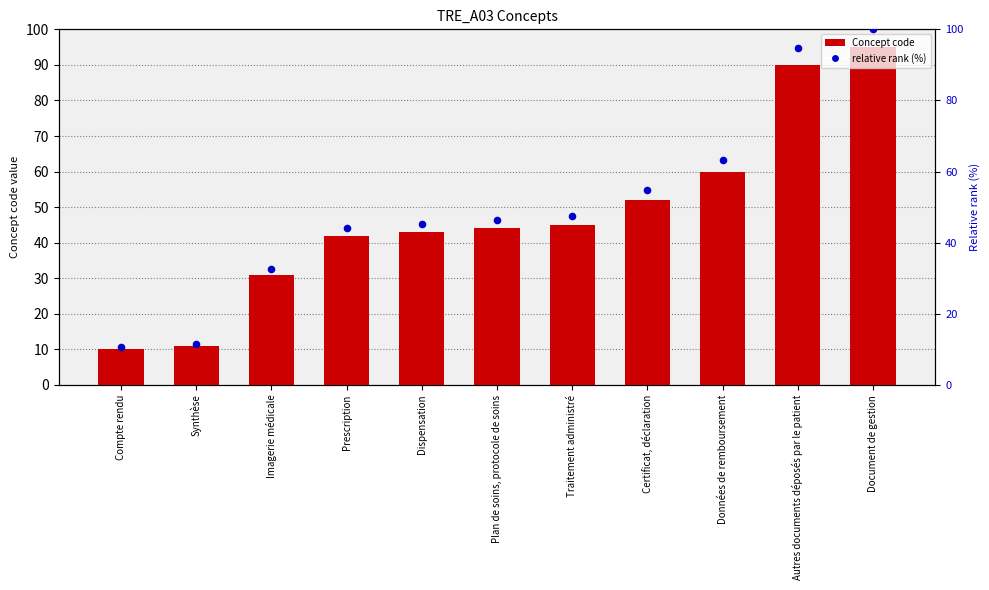

Is the value of Concept code at Certificat, déclaration greater than the value of relative rank (%) at Imagerie médicale?

Yes